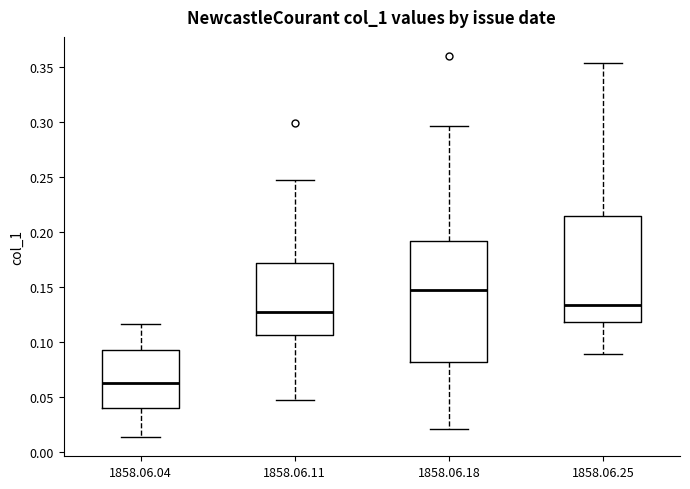

Which box's median line is the lowest?

1858.06.04